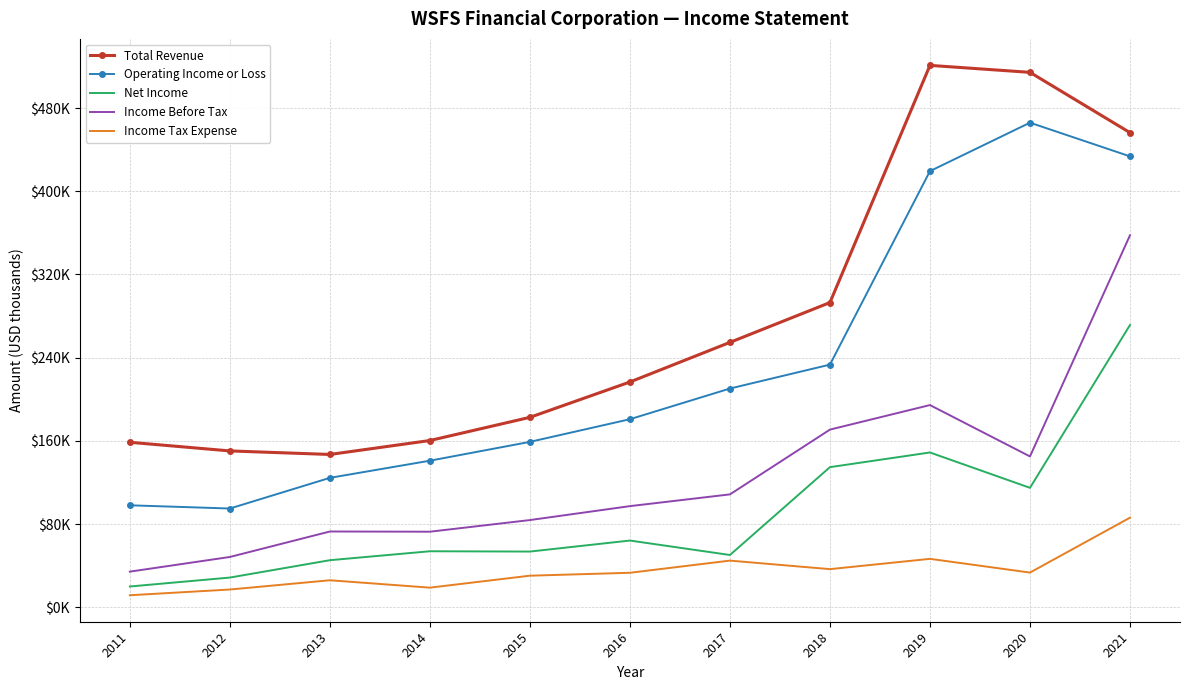

Between 2017 and 2020, which series saw the biggest shift?

Total Revenue